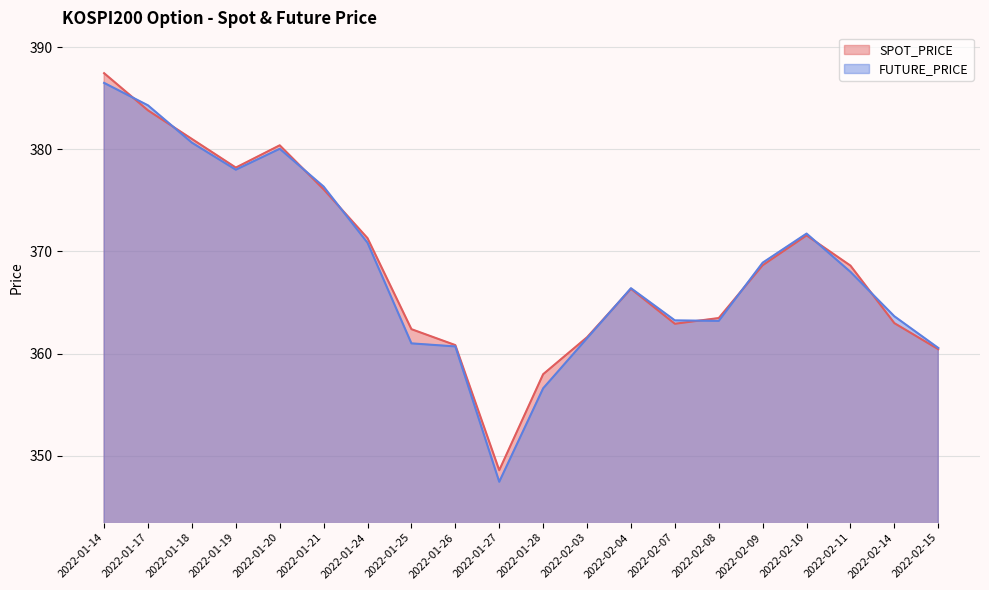

Where do SPOT_PRICE and FUTURE_PRICE first cross each other?

2022-01-14 and 2022-01-17